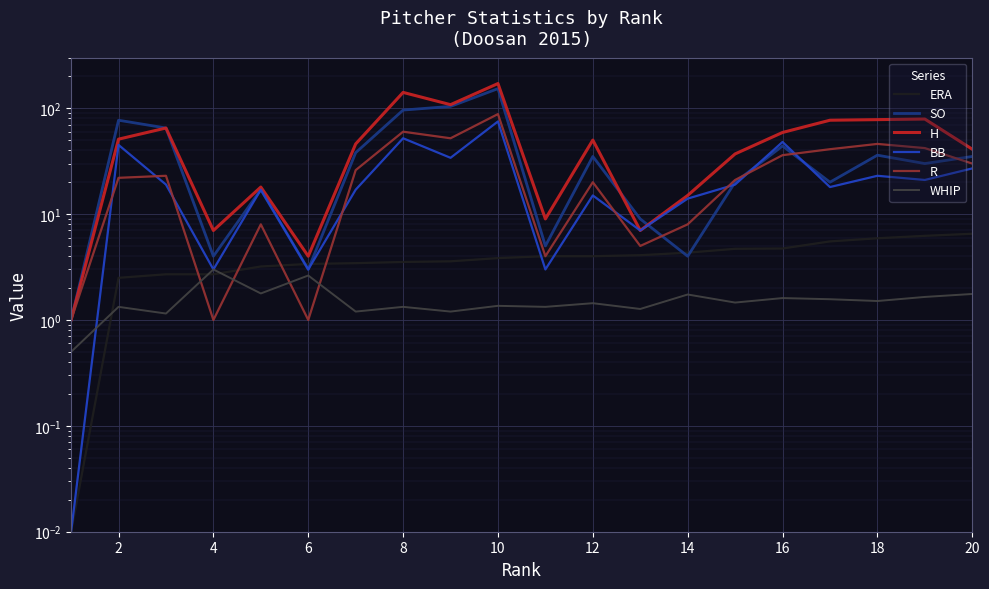

Count the number of categories in the chart.

20